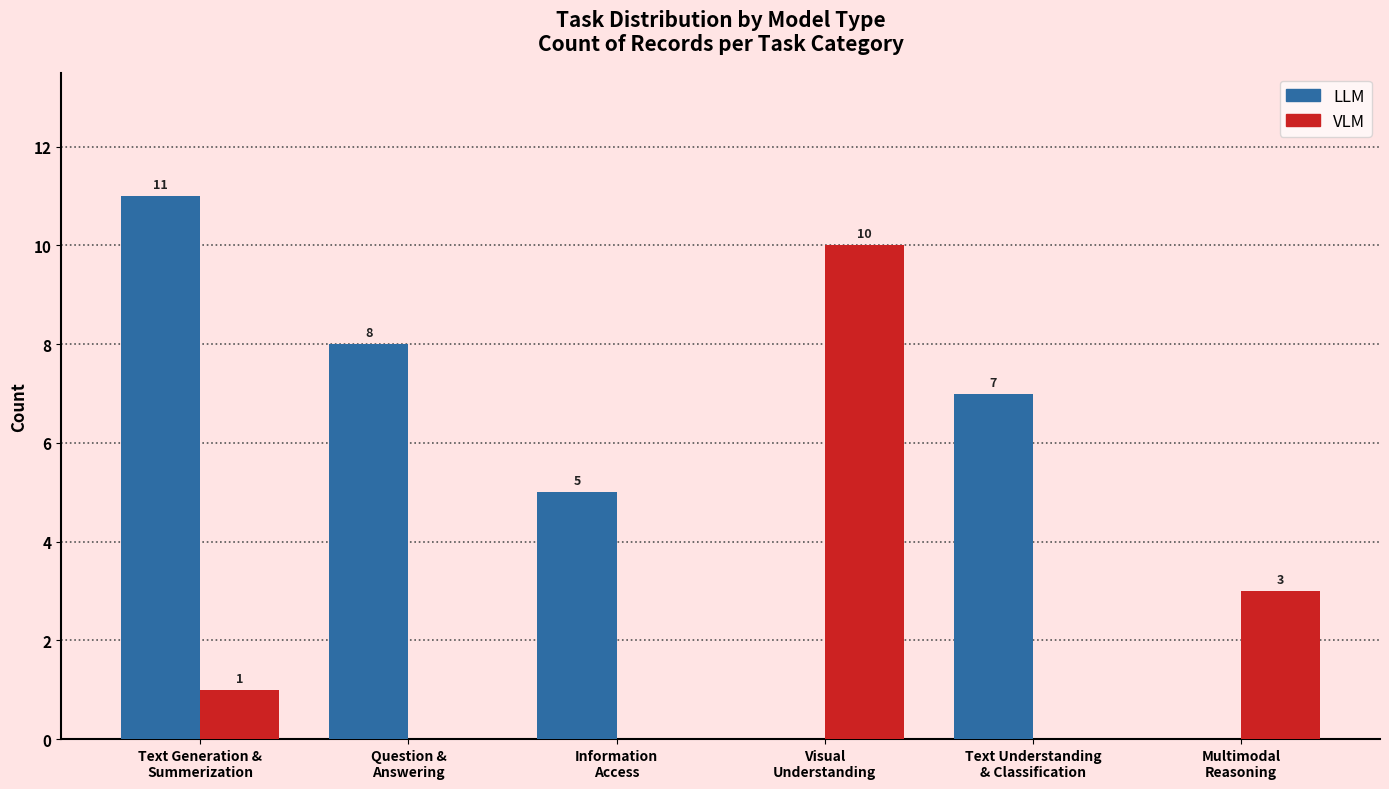

What is the difference between the VLM values at Question &
Answering and Visual
Understanding?

10